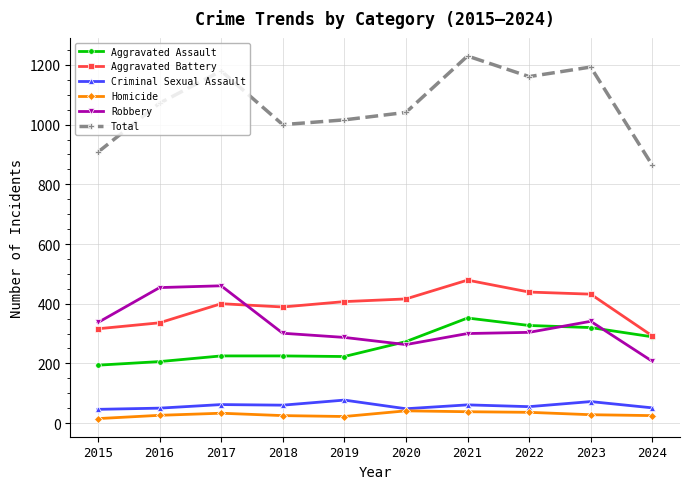

What is the highest value of the Aggravated Assault series?

352